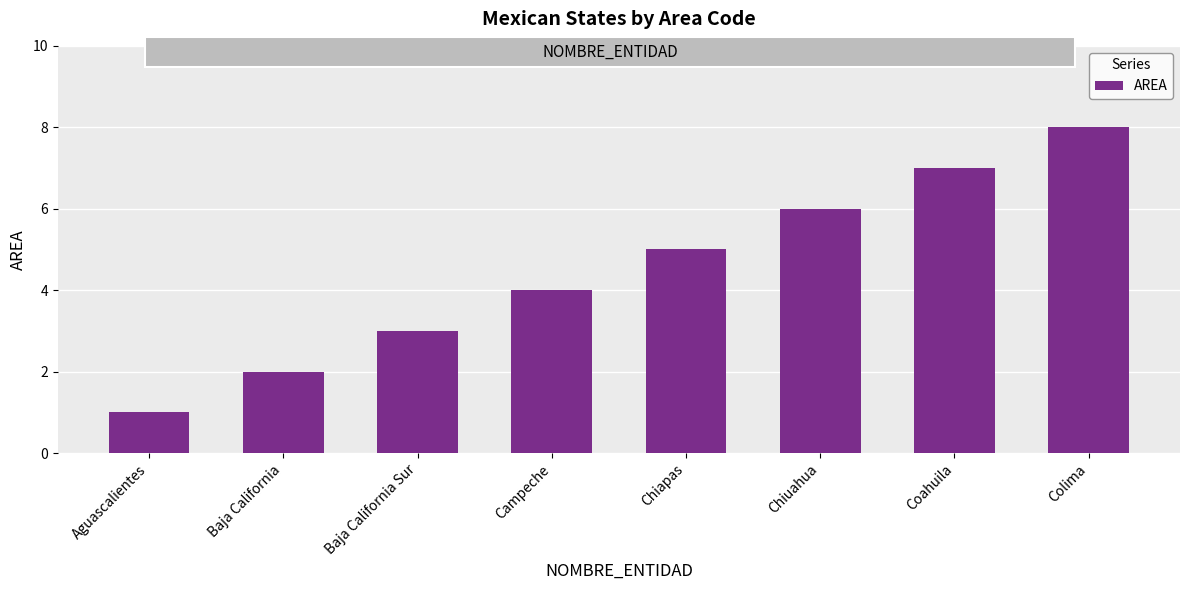

Reading left to right, transcribe all the data shown in this chart.

1	2	3	4	5	6	7	8